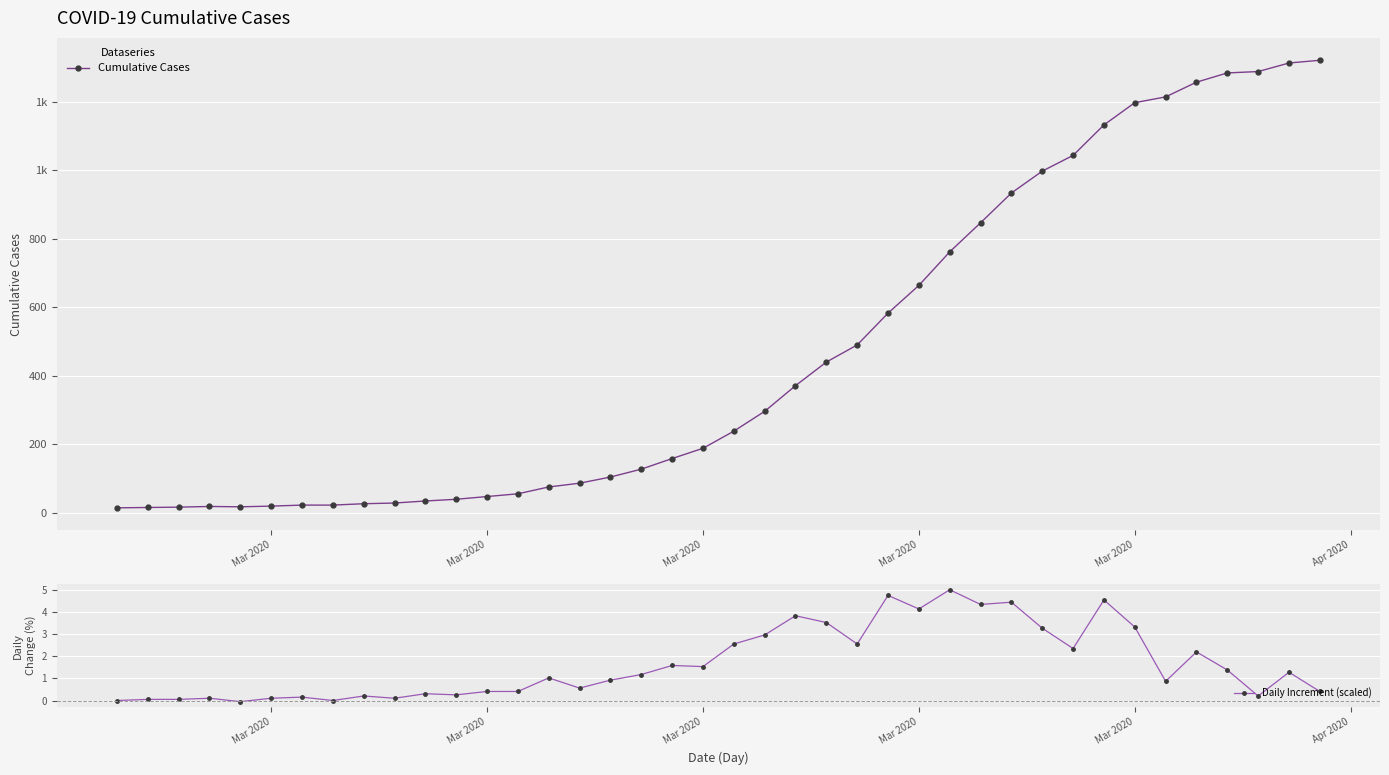

How many interior local peaks does the Daily Increment (scaled) series have?

13